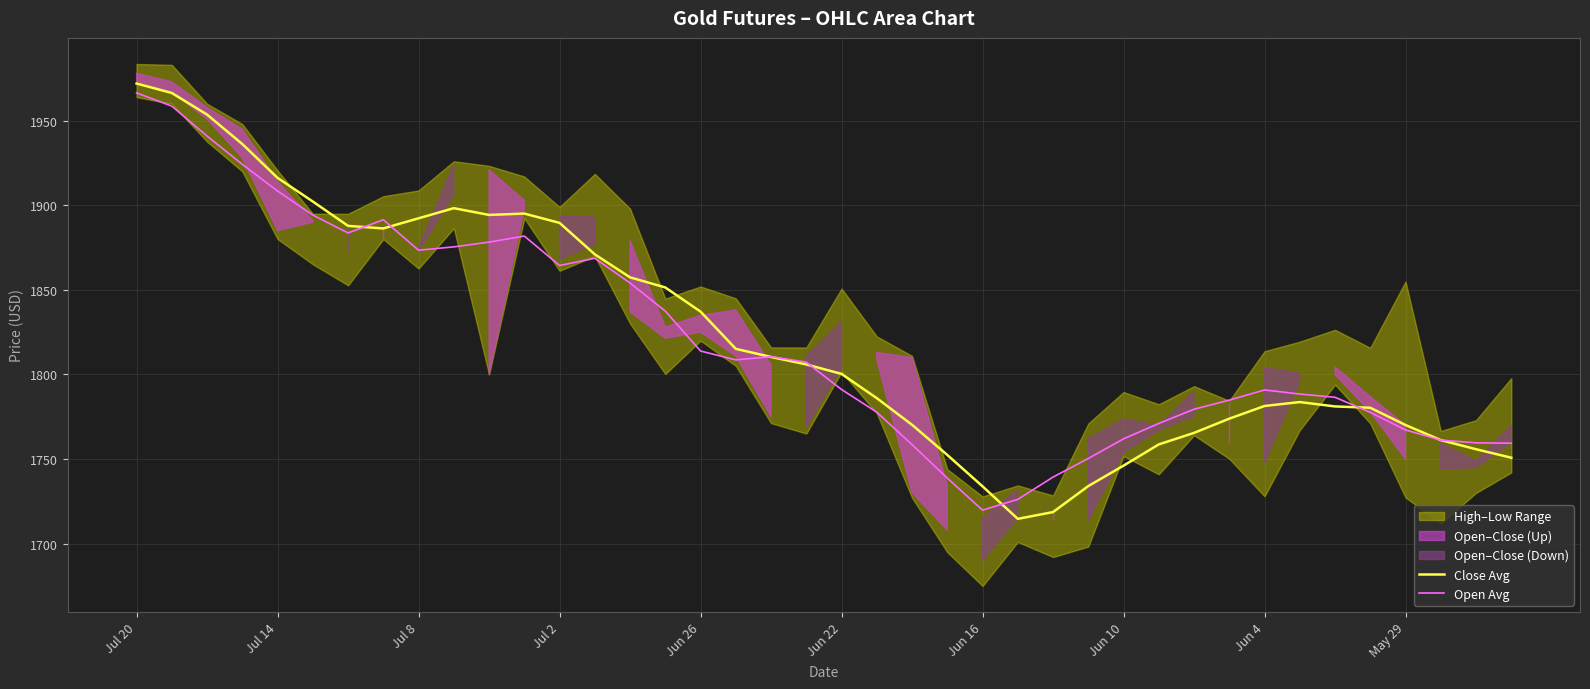

What value does the Close Avg series have at Jul 20?

1972.0